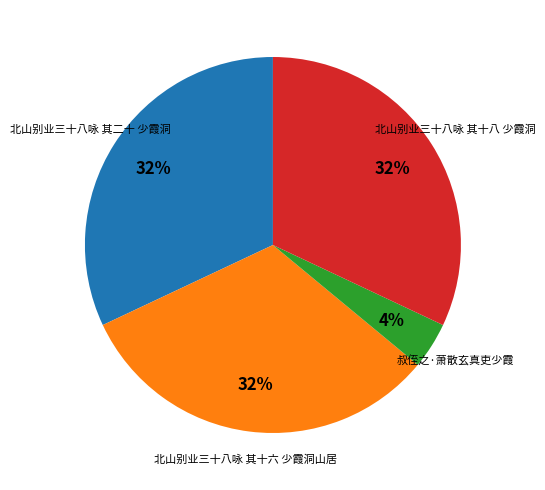

Does 北山别业三十八咏 其十六 少霞洞山居 represent more than half of the total?

No